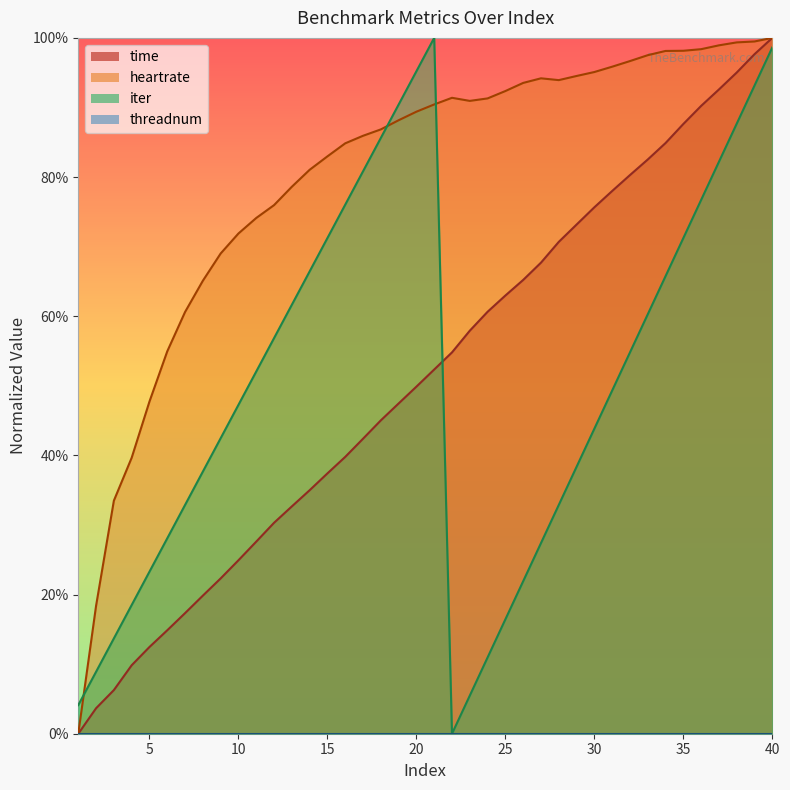

The value of iter at 7 is 0.3. True or false?

True